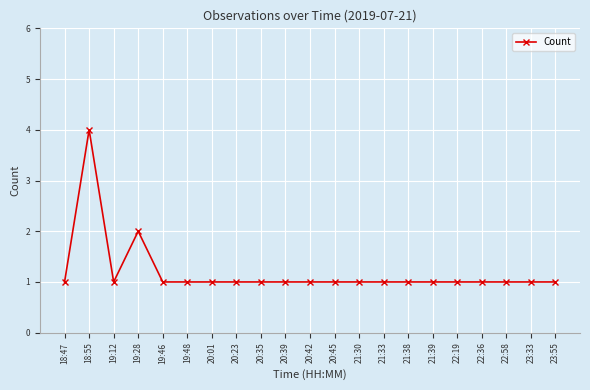

What is the change in value from 18:55 to 19:28?

-2